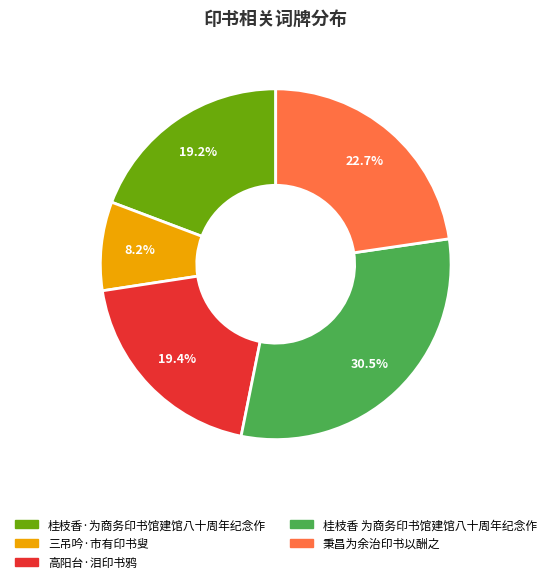

Which has a higher value, 三吊吟·市有印书叟 or 桂枝香·为商务印书馆建馆八十周年纪念作?

桂枝香·为商务印书馆建馆八十周年纪念作